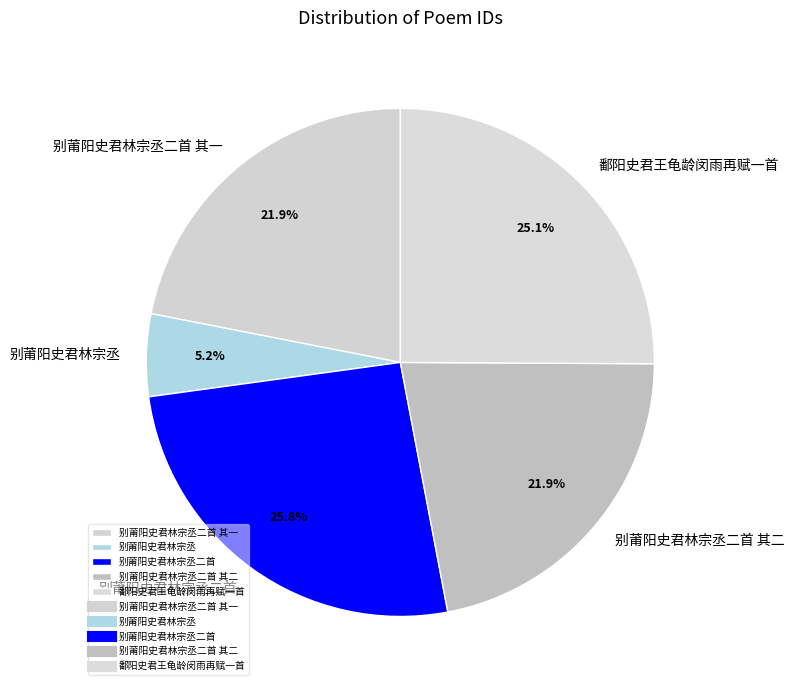

What is the ratio of the value at 鄱阳史君王龟龄闵雨再赋一首 to the value at 别莆阳史君林宗丞?

4.8